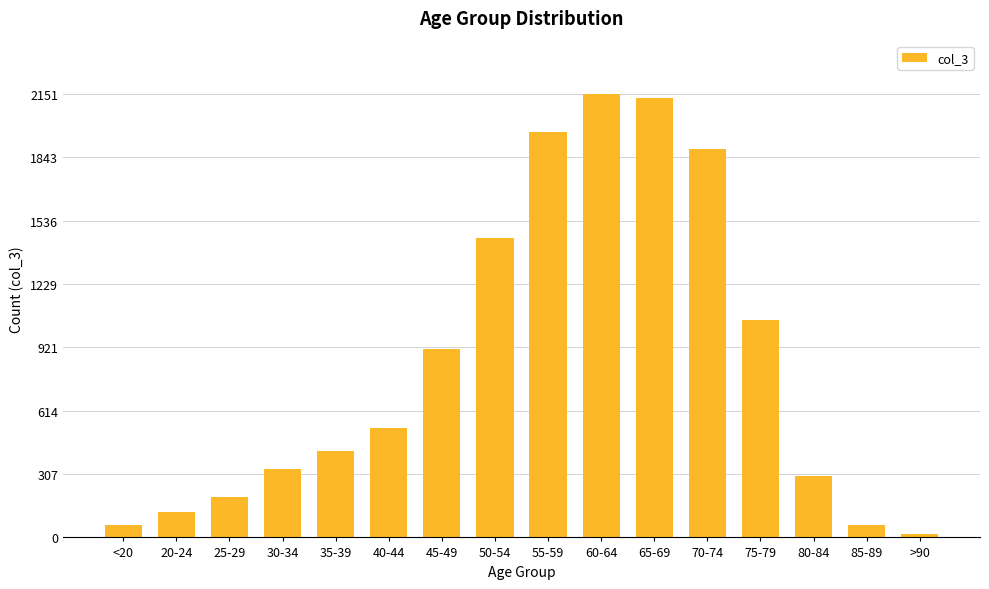

Reading left to right, what are all the values shown in this chart?

<20=62	20-24=121	25-29=196	30-34=333	35-39=420	40-44=530	45-49=915	50-54=1450	55-59=1965	60-64=2151	65-69=2130	70-74=1882	75-79=1053	80-84=296	85-89=62	>90=15